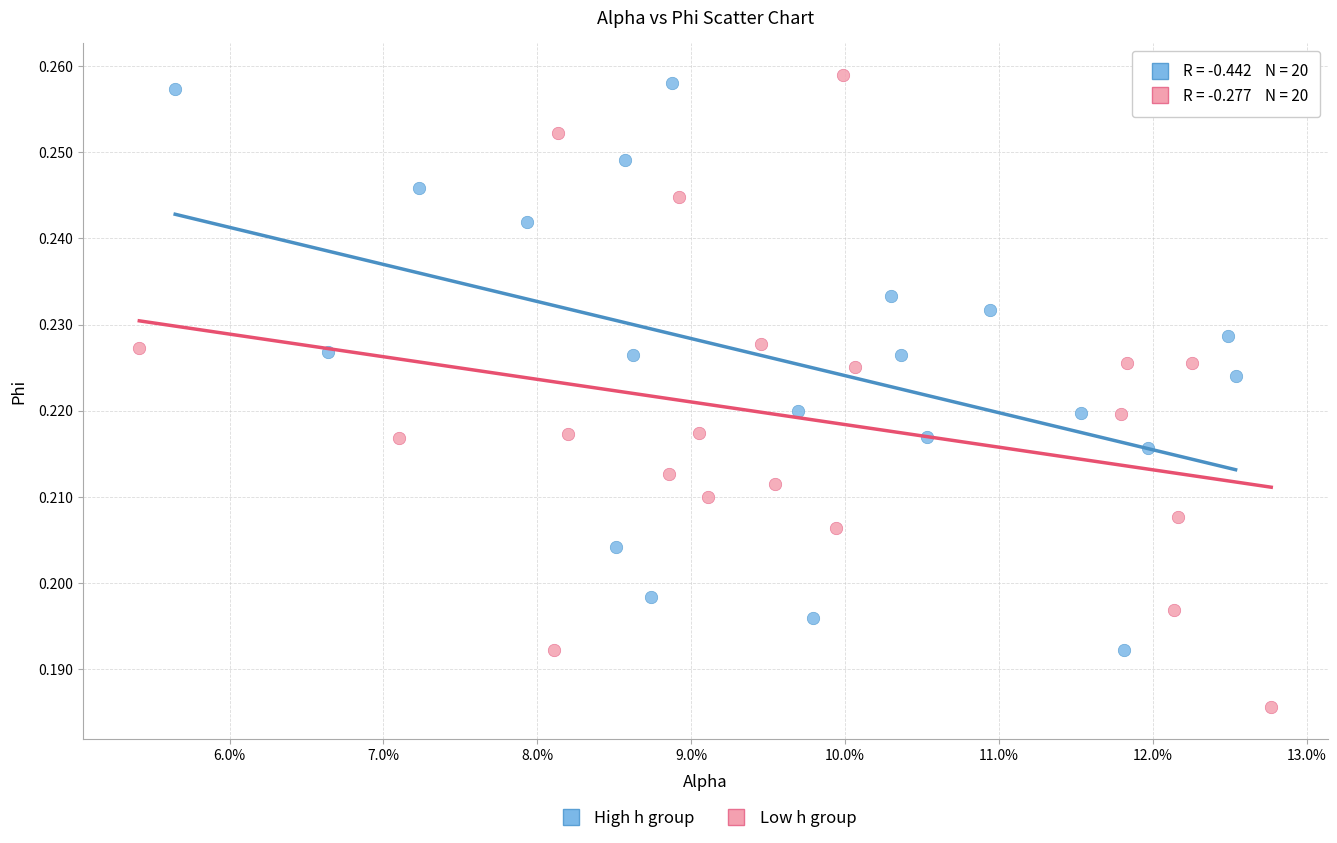

What are all the series names shown in the legend?

High h group, Low h group